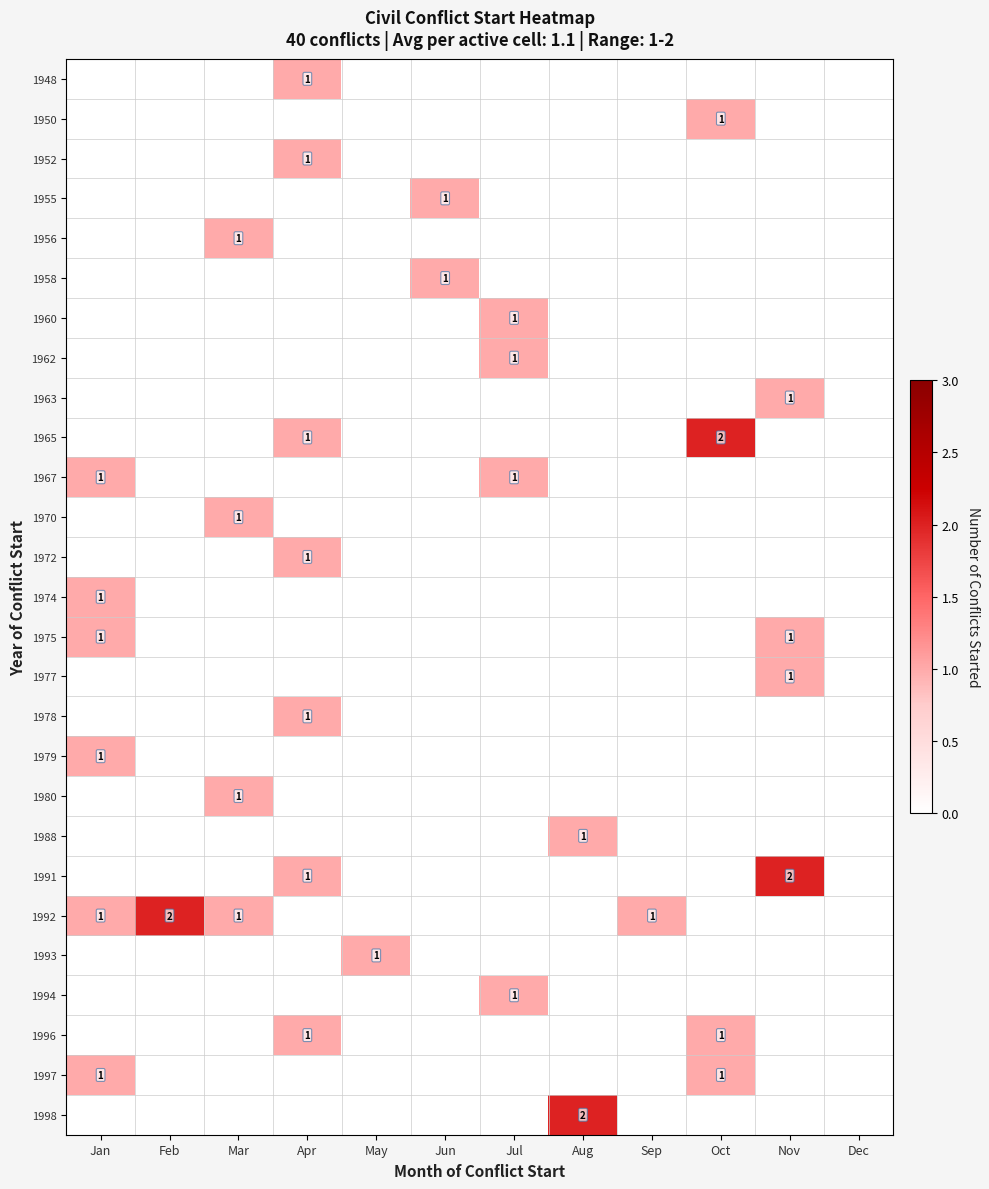

Is it true that 1962 equals 0 at Jul?

False